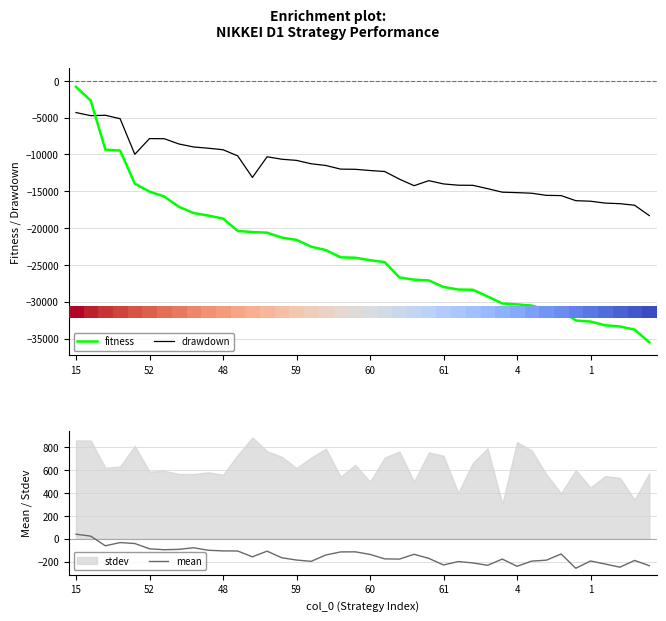

What is the minimum value for mean?

-258.3